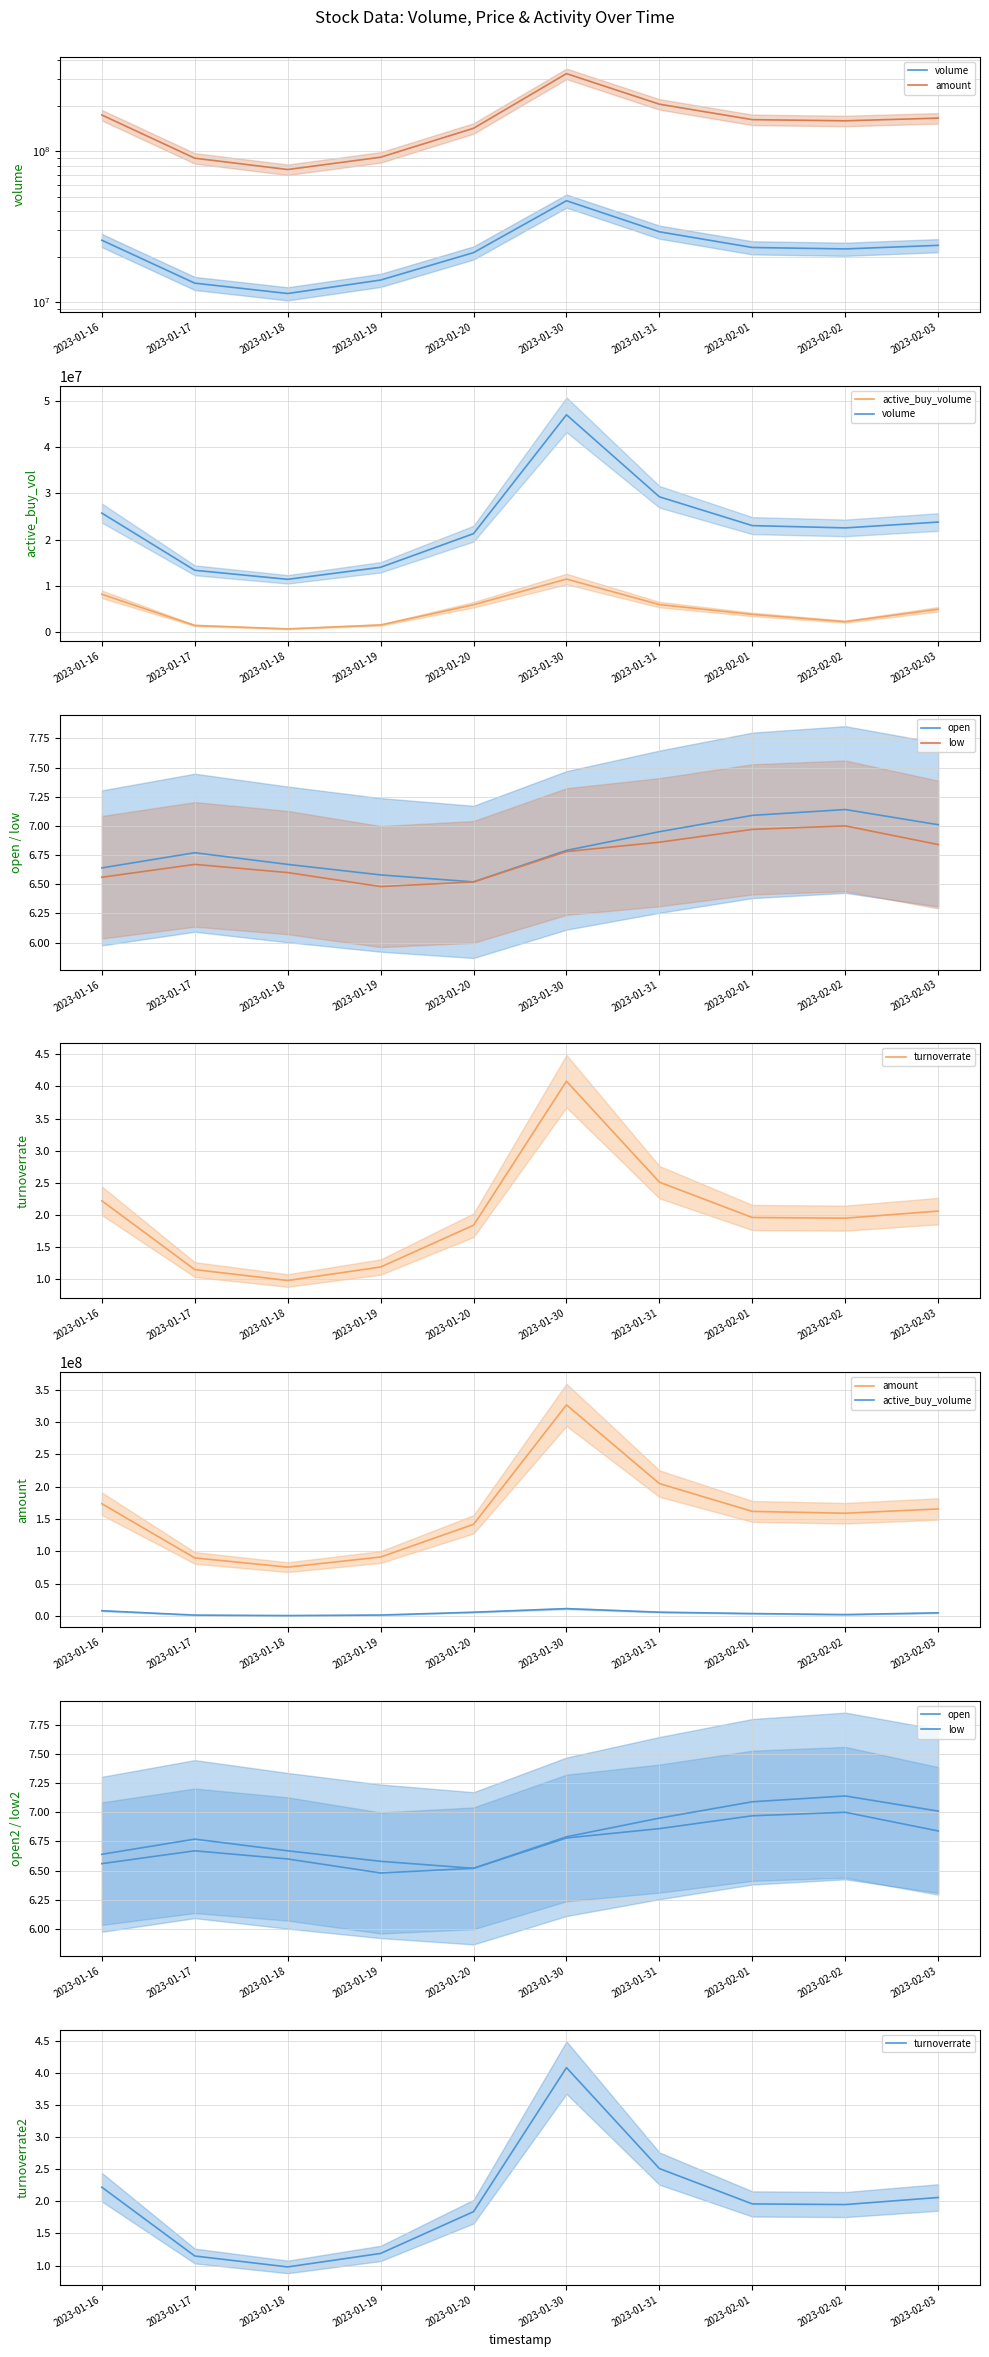

What is the difference between the maximum and minimum values in the amount series?

250776119.0